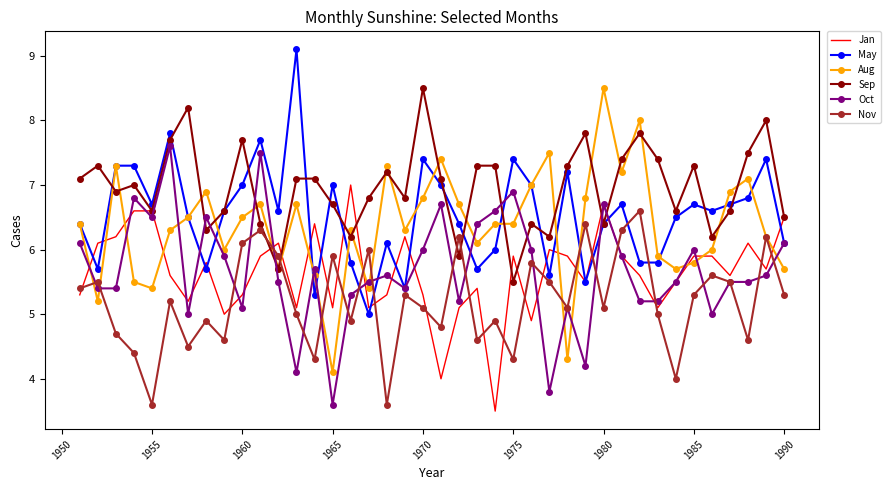

What is the lowest value of the Aug series?

4.1